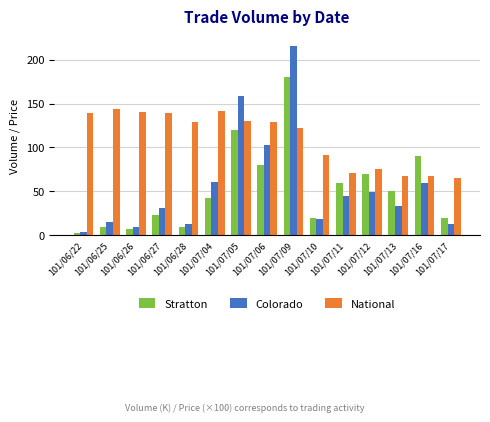

At which label does Stratton reach its minimum?

101/06/22